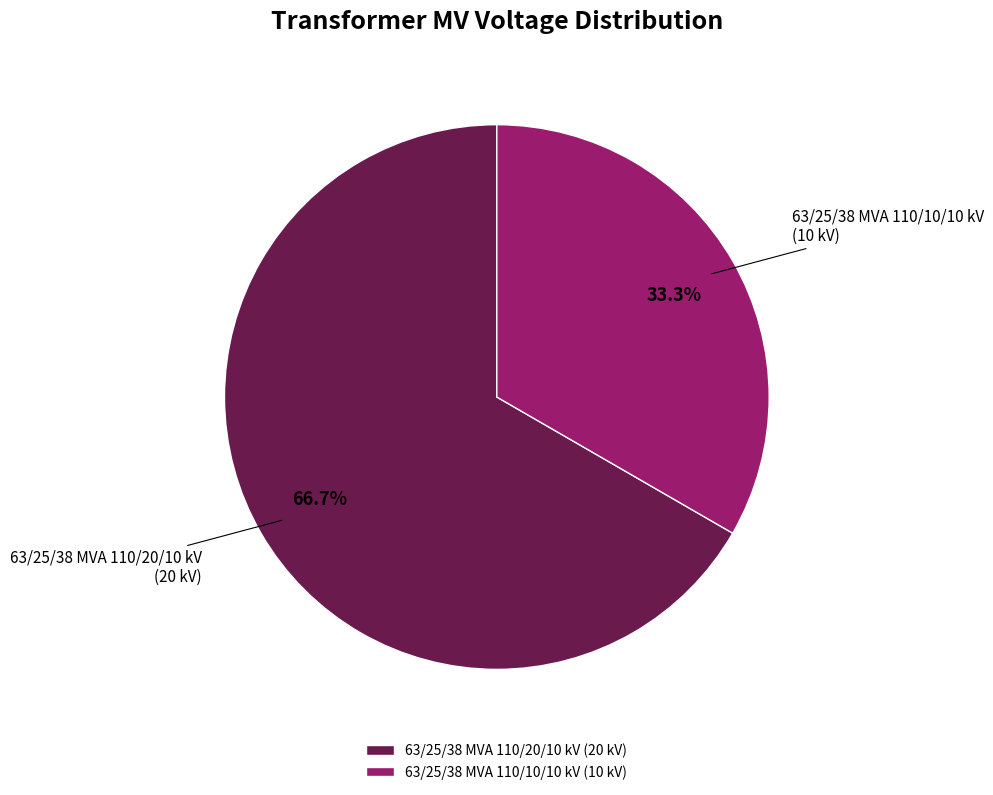

Rank the categories by value from lowest to highest.

63/25/38 MVA 110/10/10 kV, 63/25/38 MVA 110/20/10 kV